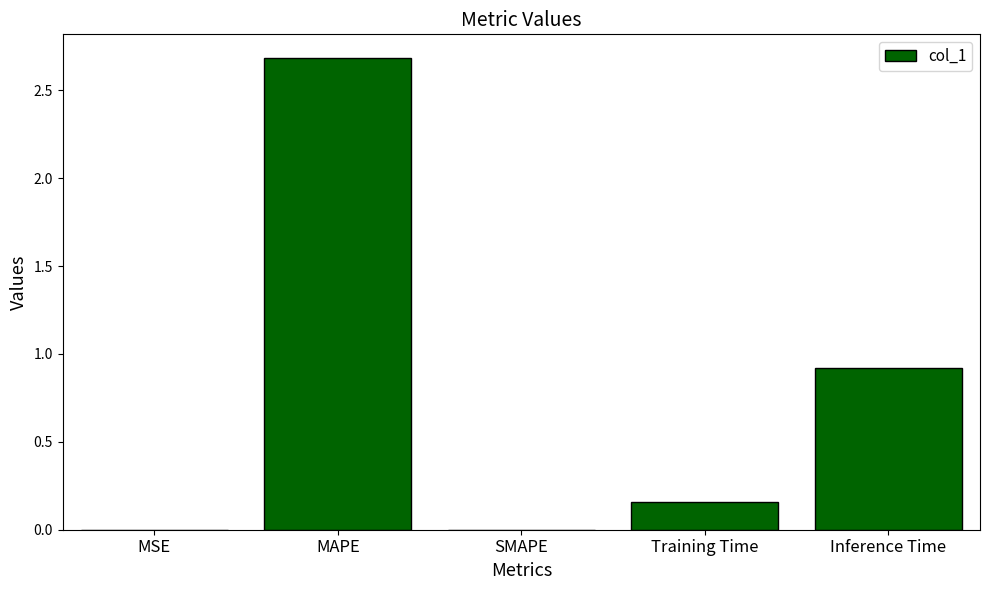

Which category has the highest value across all series?

MAPE